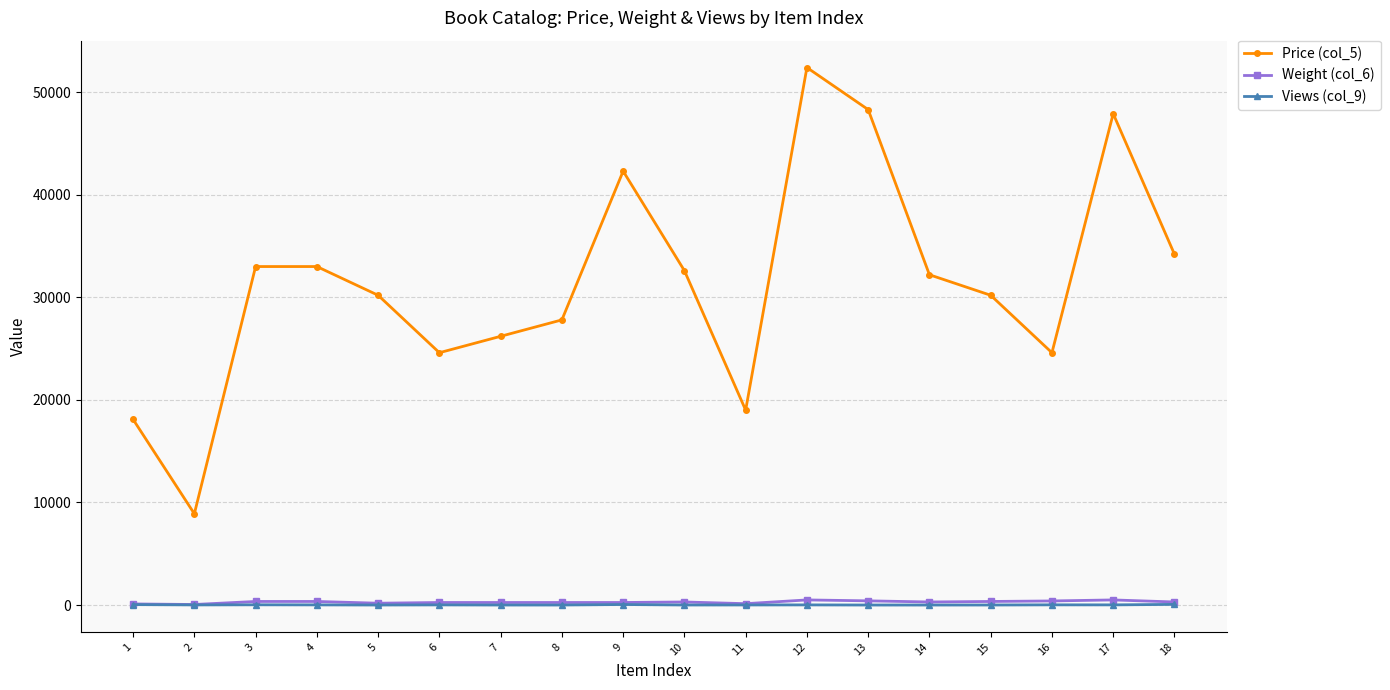

What is the value of the Views (col_9) point at the 3rd from the left?

26